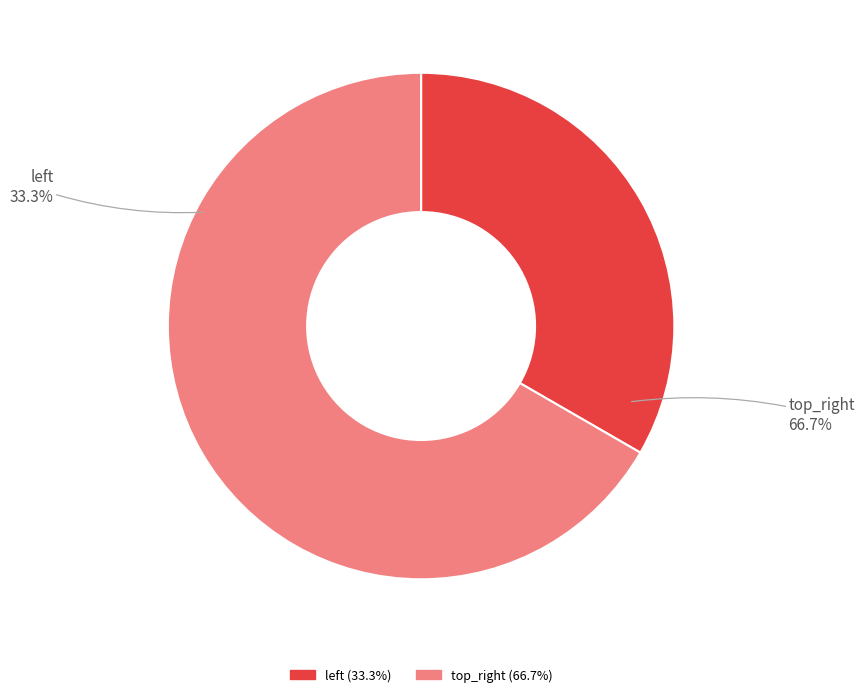

Which category has the smallest portion of the pie?

left